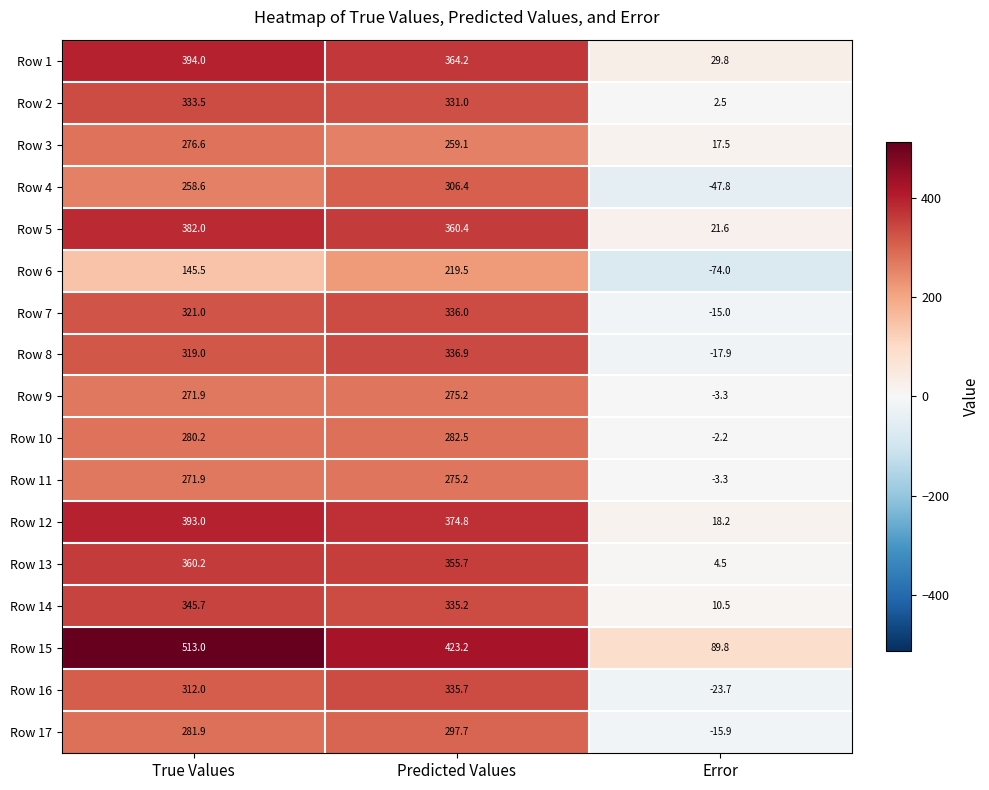

At which category is the sum across all series the highest?

Predicted Values